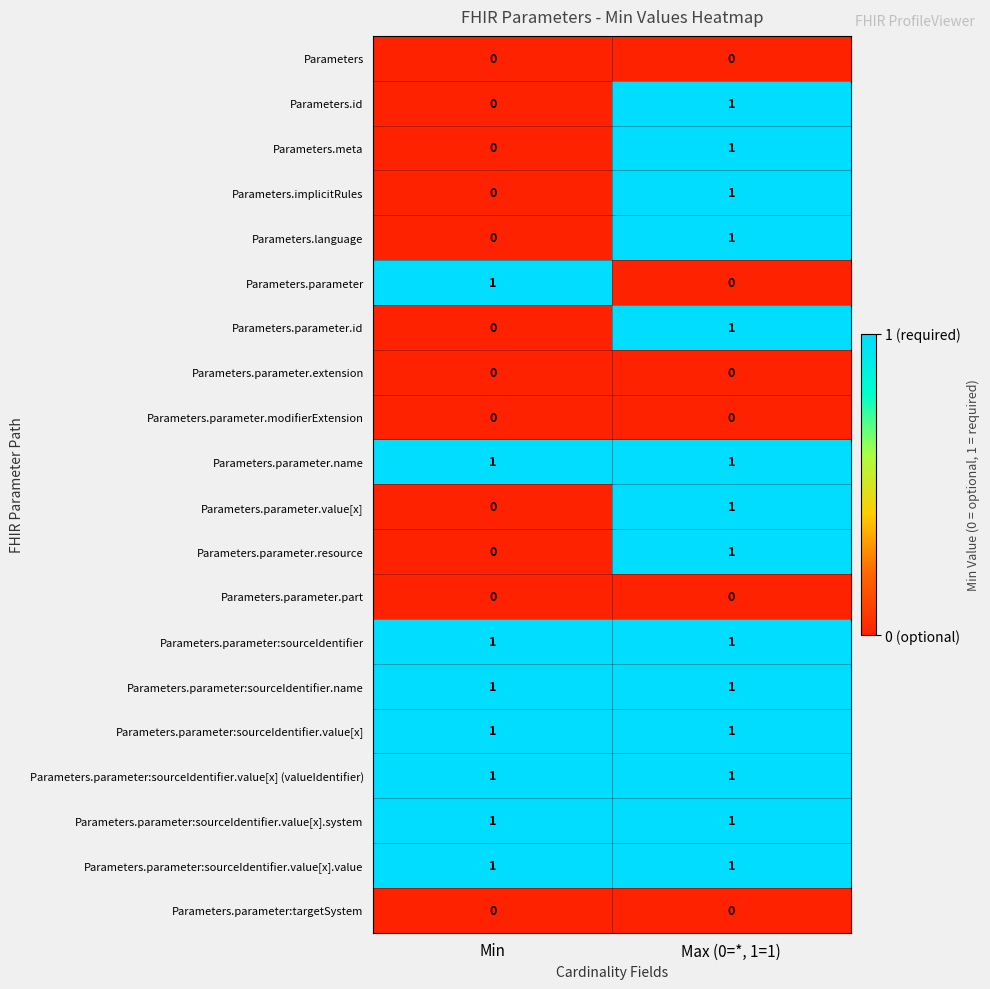

Is the value of Parameters.parameter.resource at Min greater than the value of Parameters.id at Max (0=*, 1=1)?

No